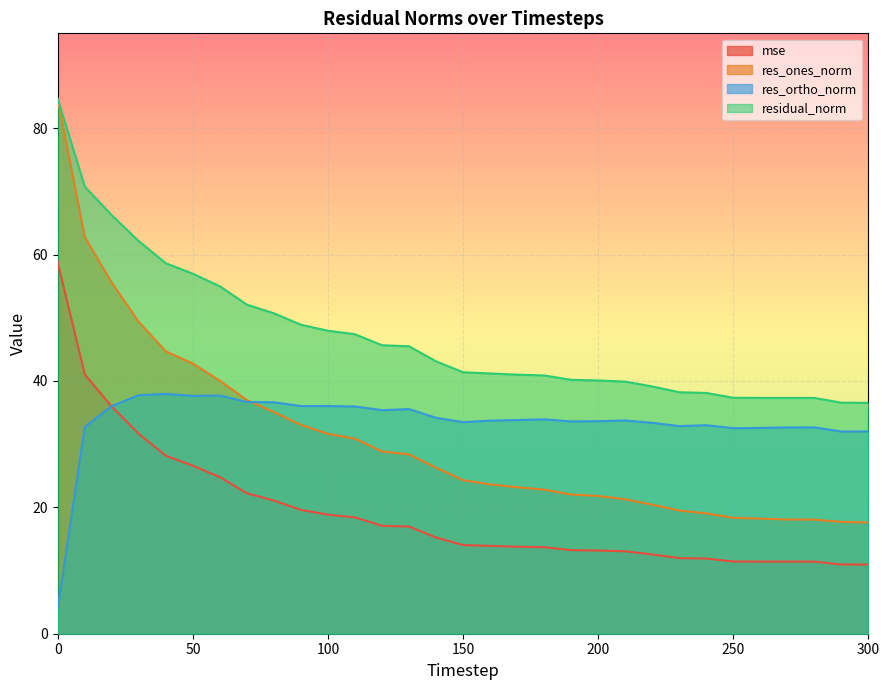

Between 50 and 70, which series saw the biggest shift?

res_ones_norm